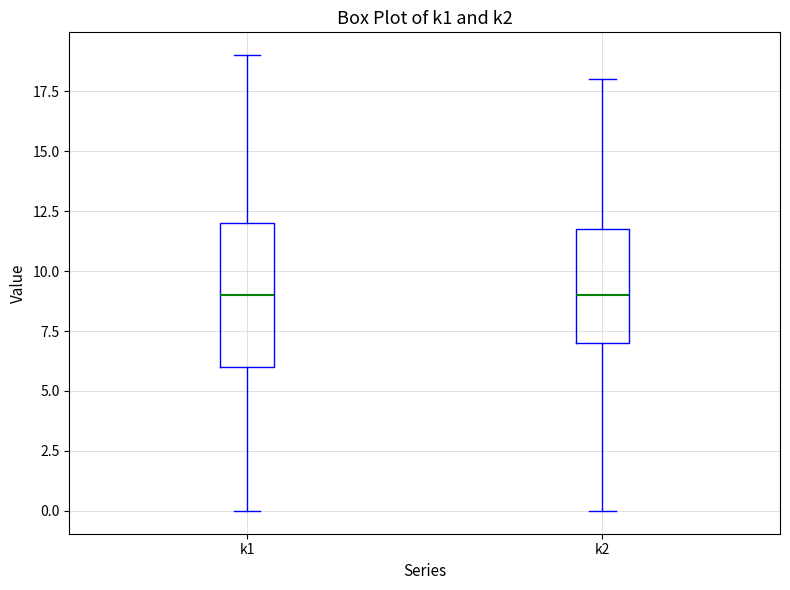

Which box is the tallest, from its lower edge to its upper edge?

k1